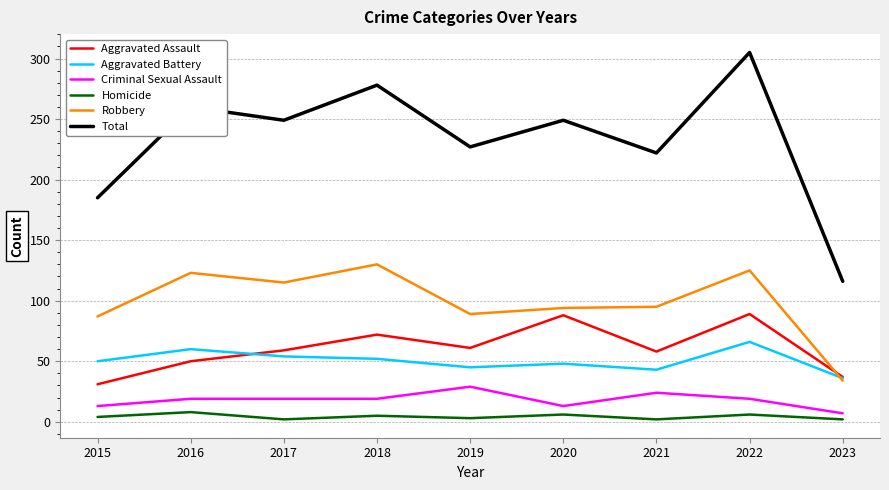

Does the chart have visible grid lines?

Yes